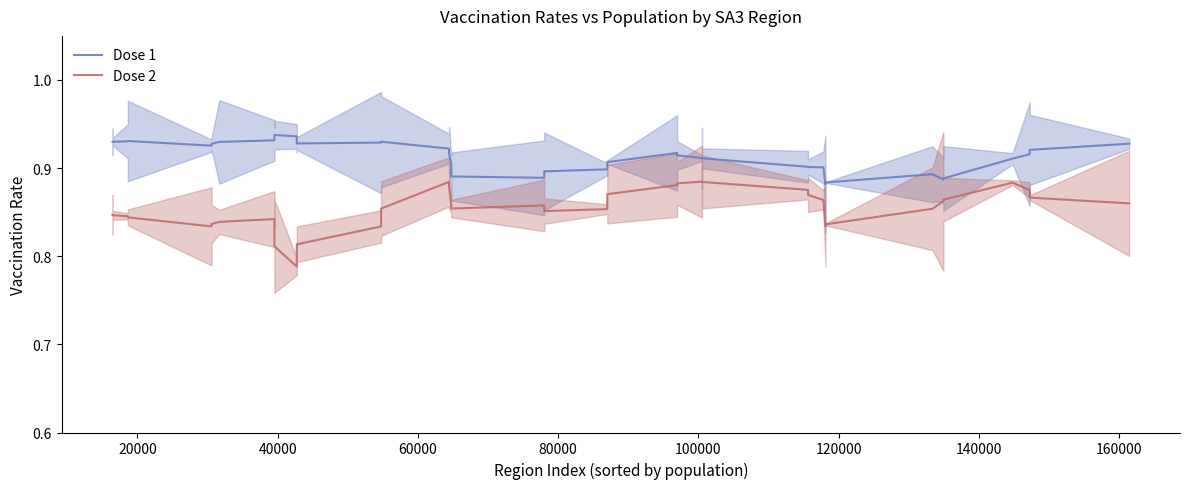

List the series in order of their peak value, highest first.

Dose 1, Dose 2